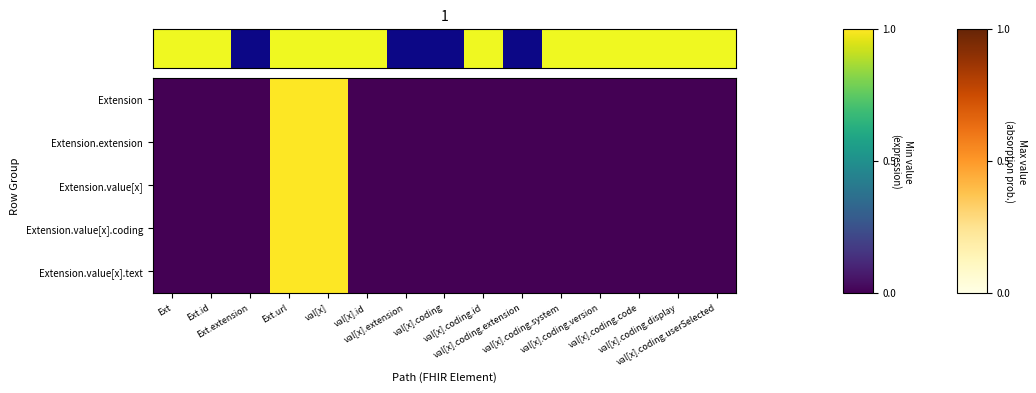

Which has a higher value, val[x].extension or val[x].coding.code?

val[x].extension